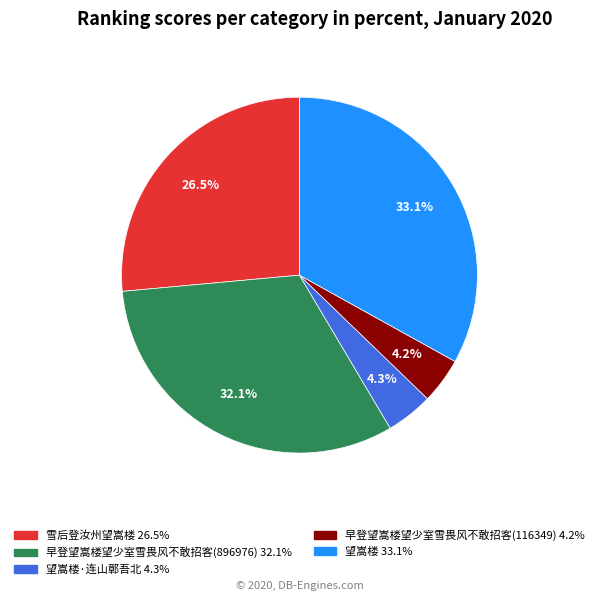

How many segments does this pie chart have?

5